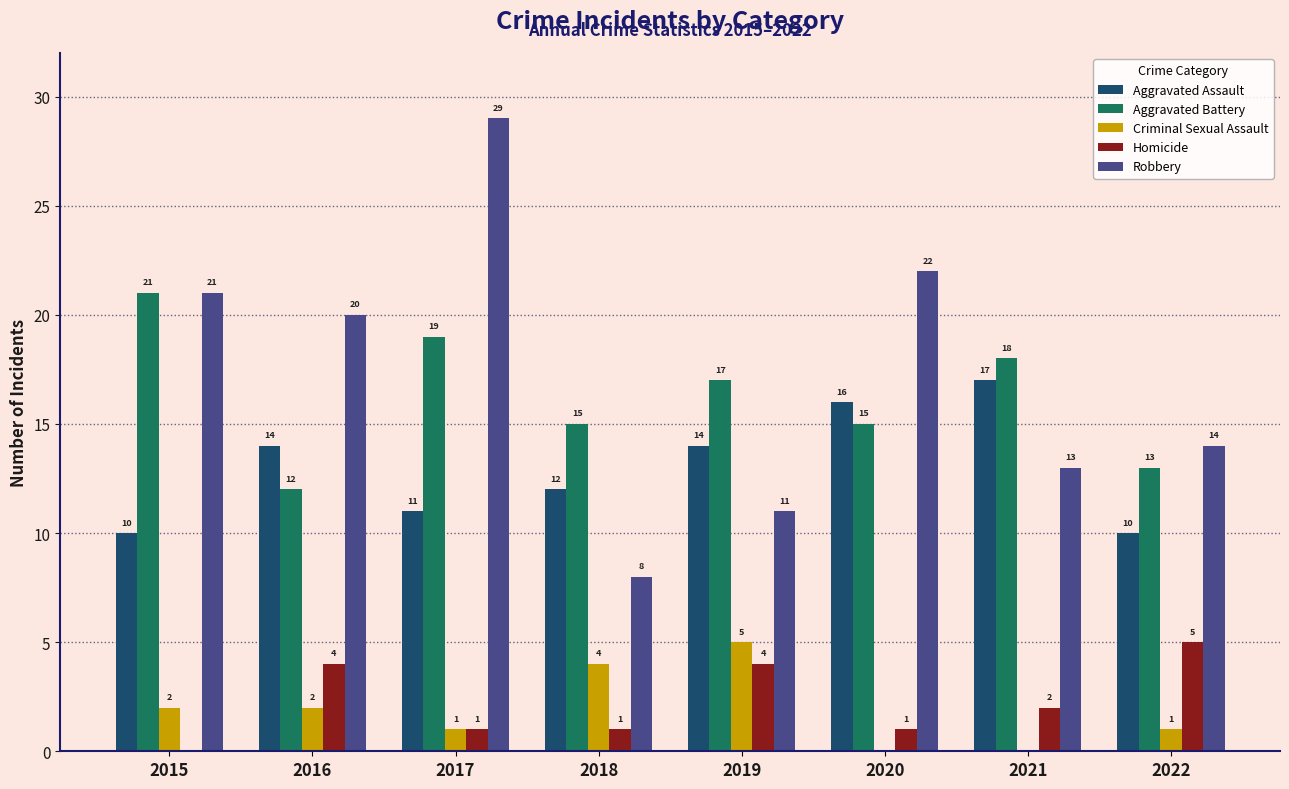

Read the Aggravated Battery value at 2016.

12